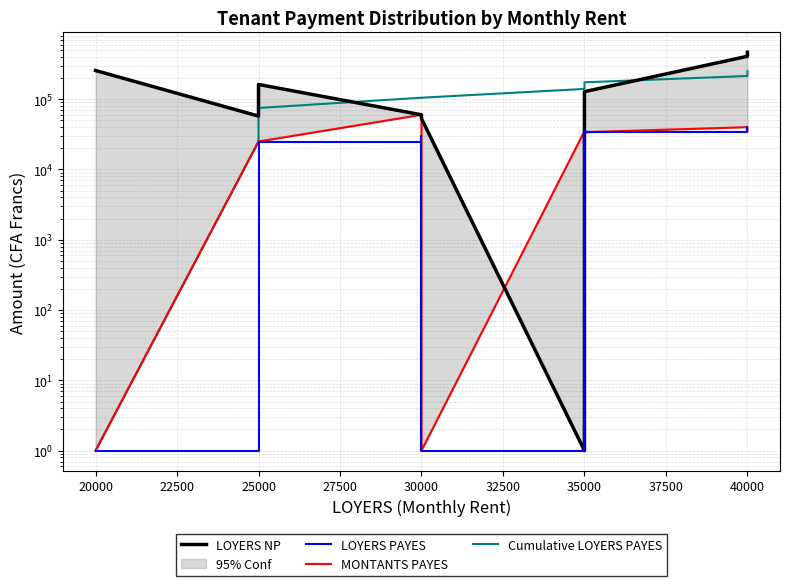

Rank the series at 25000 from lowest to highest value.

LOYERS PAYES, MONTANTS PAYES, Cumulative LOYERS PAYES, LOYERS NP